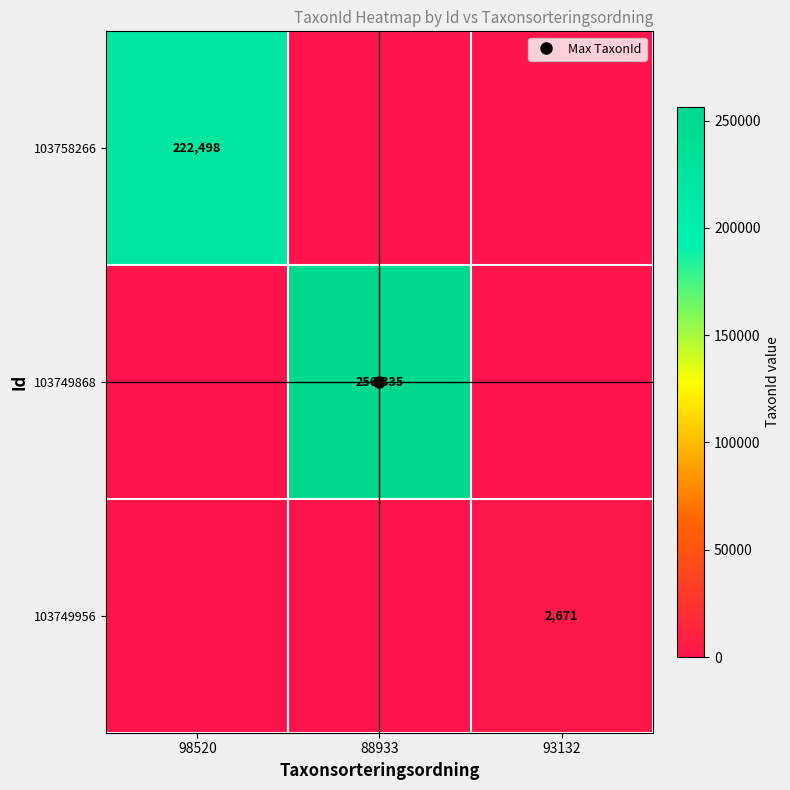

Count the number of categories in the chart.

3